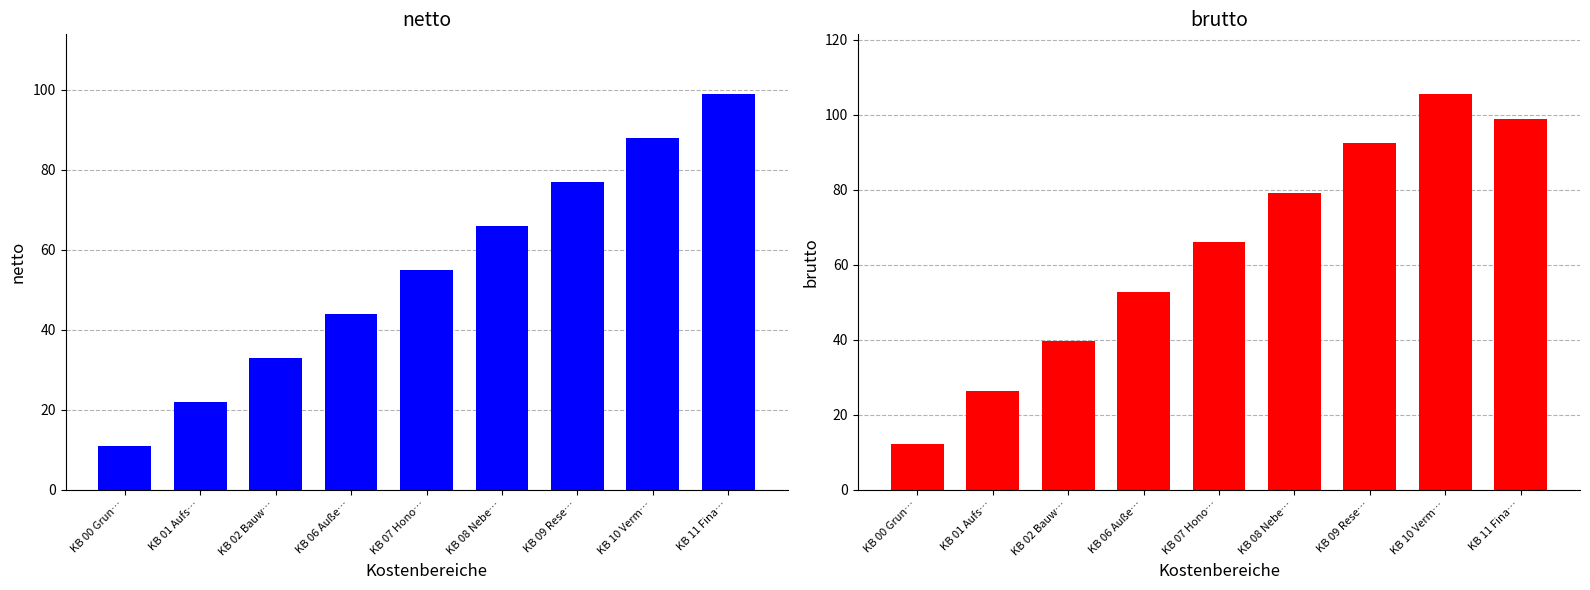

The value of netto at KB 06 Auße… is 26.9. True or false?

False